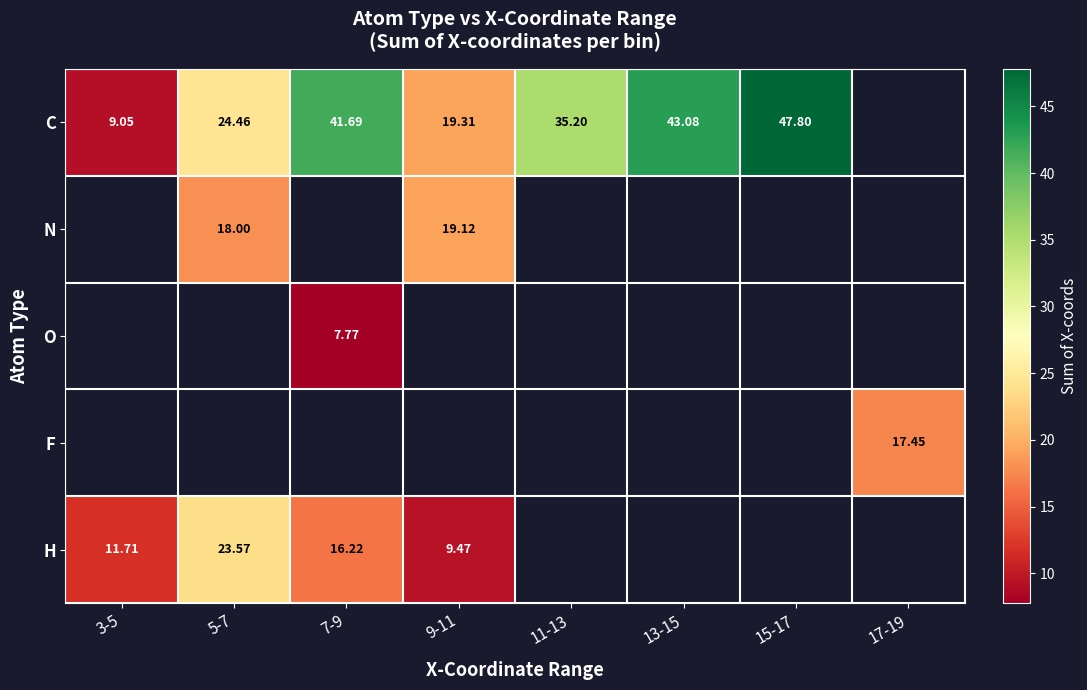

Is the value of C at 11-13 greater than the value of H at 9-11?

Yes